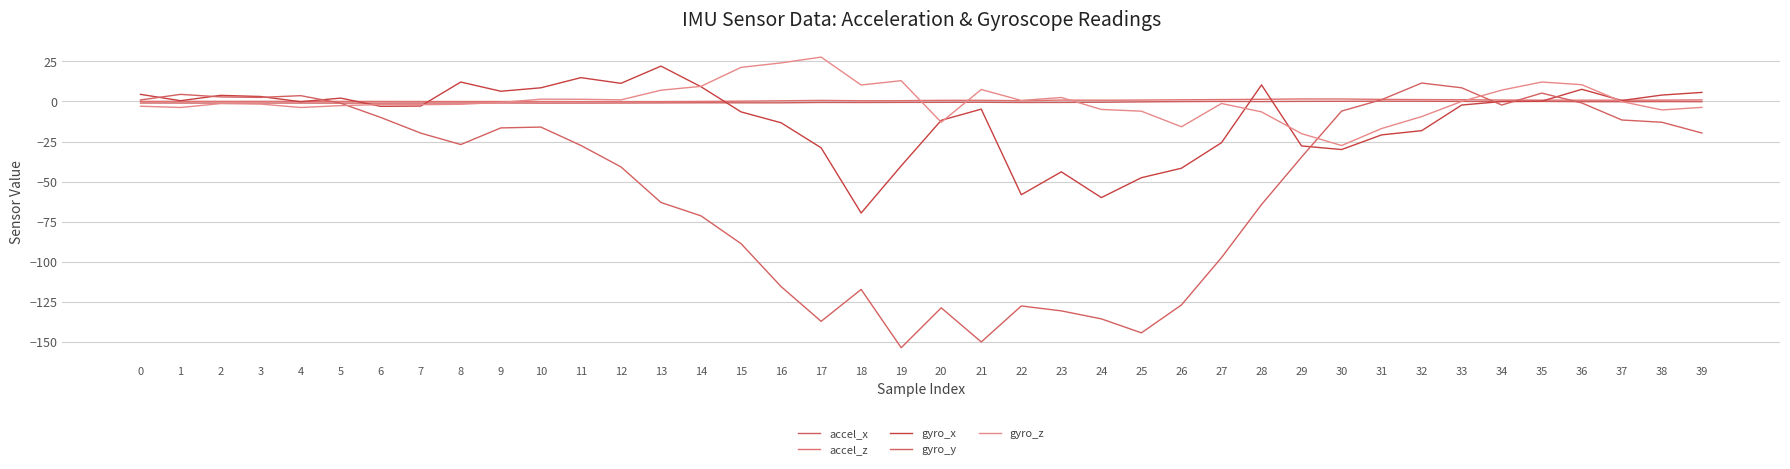

The value of accel_x at 37 is -0.1. True or false?

True